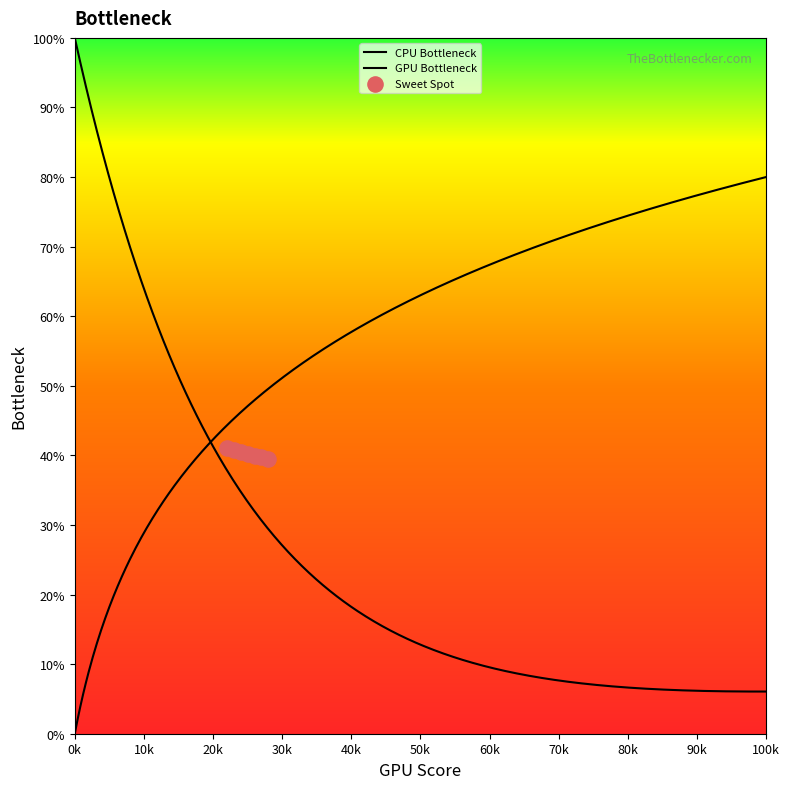

Which series reaches the minimum Y coordinate?

CPU Bottleneck